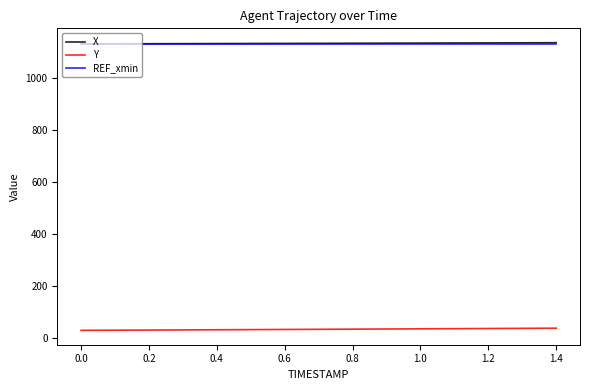

True or false: X and Y cross at least once.

False